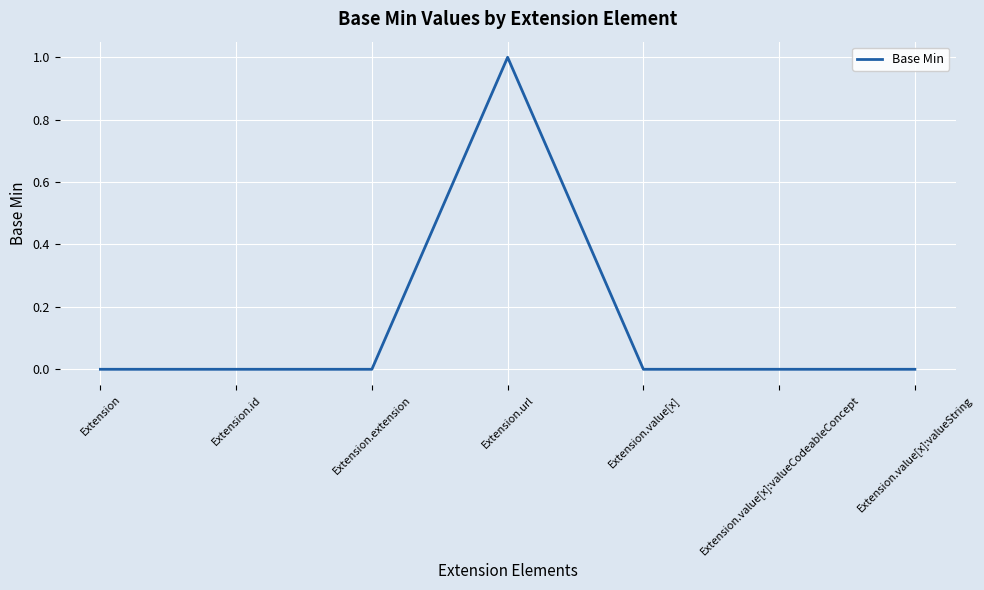

What position from the left is Extension.value[x]:valueCodeableConcept?

6